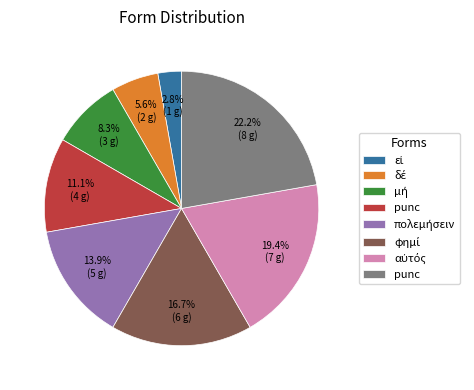

Is there a majority slice in this chart?

No